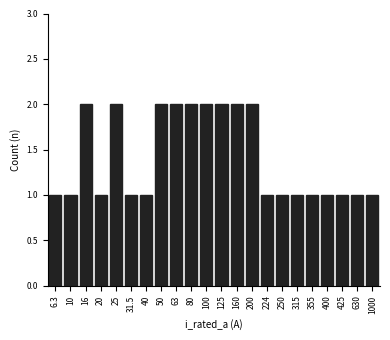

Reading left to right, transcribe all the data shown in this chart.

1	1	2	1	2	1	1	2	2	2	2	2	2	2	1	1	1	1	1	1	1	1